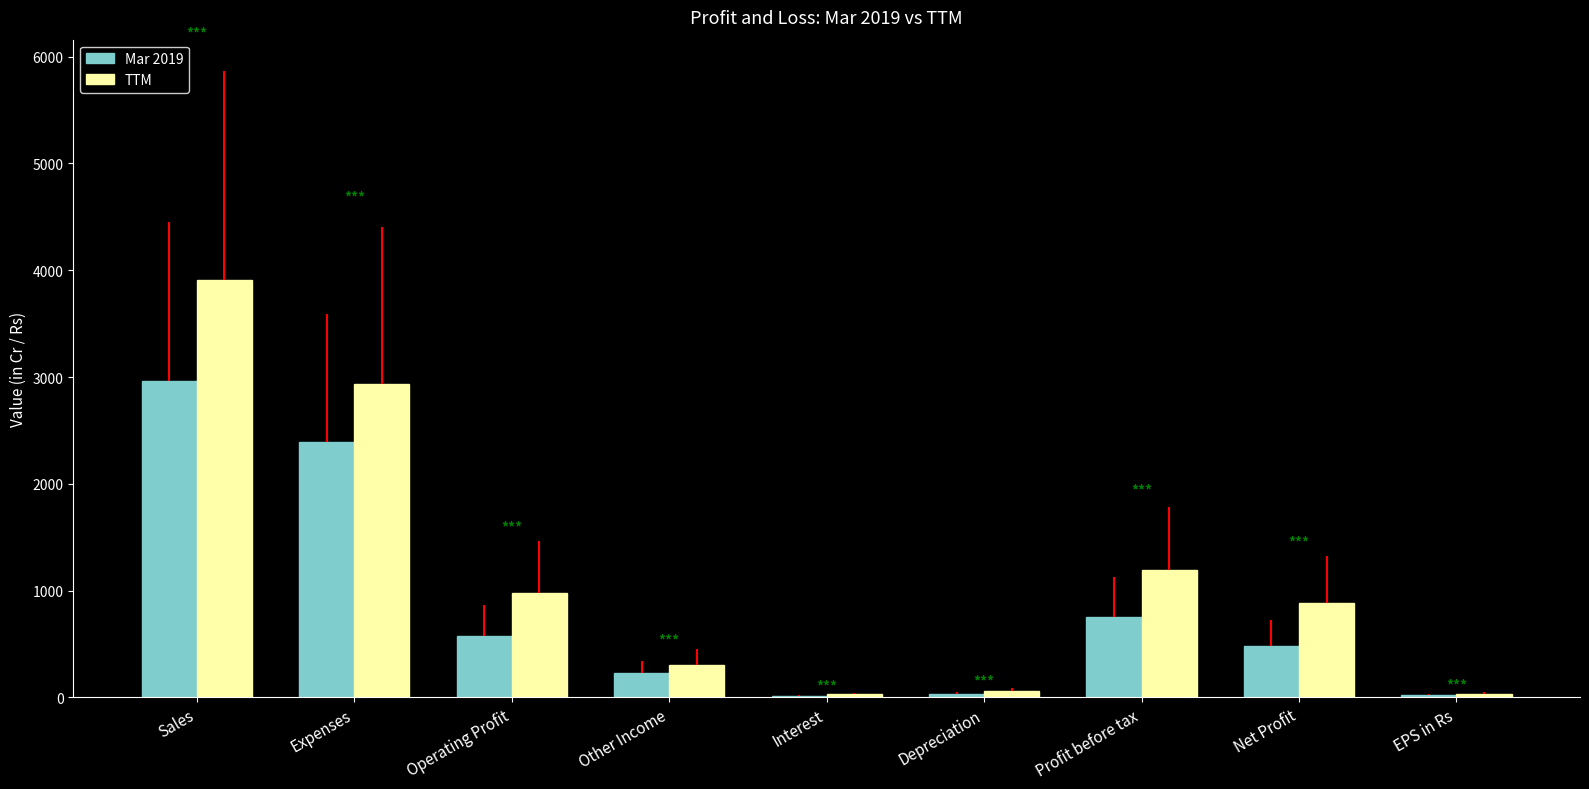

What is the sum of the Mar 2019 values at Profit before tax and Net Profit?

1232.0